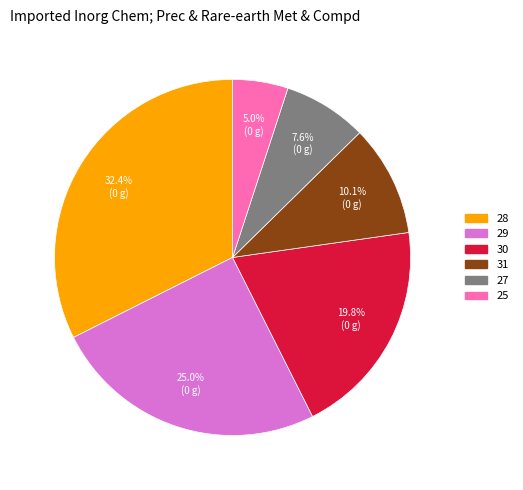

What portion of the pie excludes 28?

67.6%